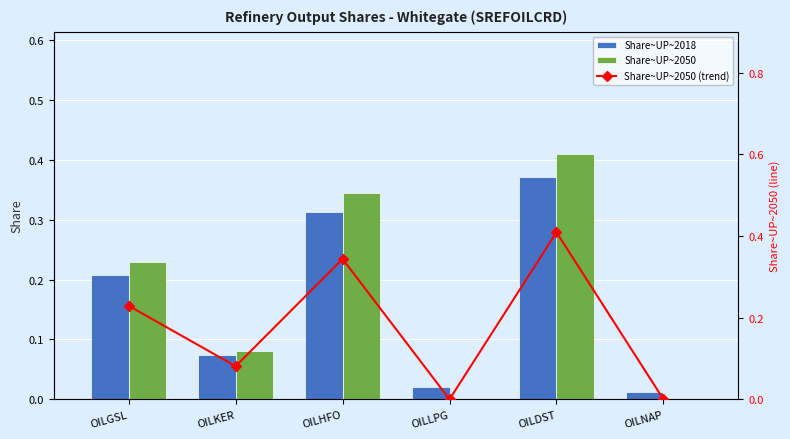

What is the average value of the Share~UP~2018 series?

0.2